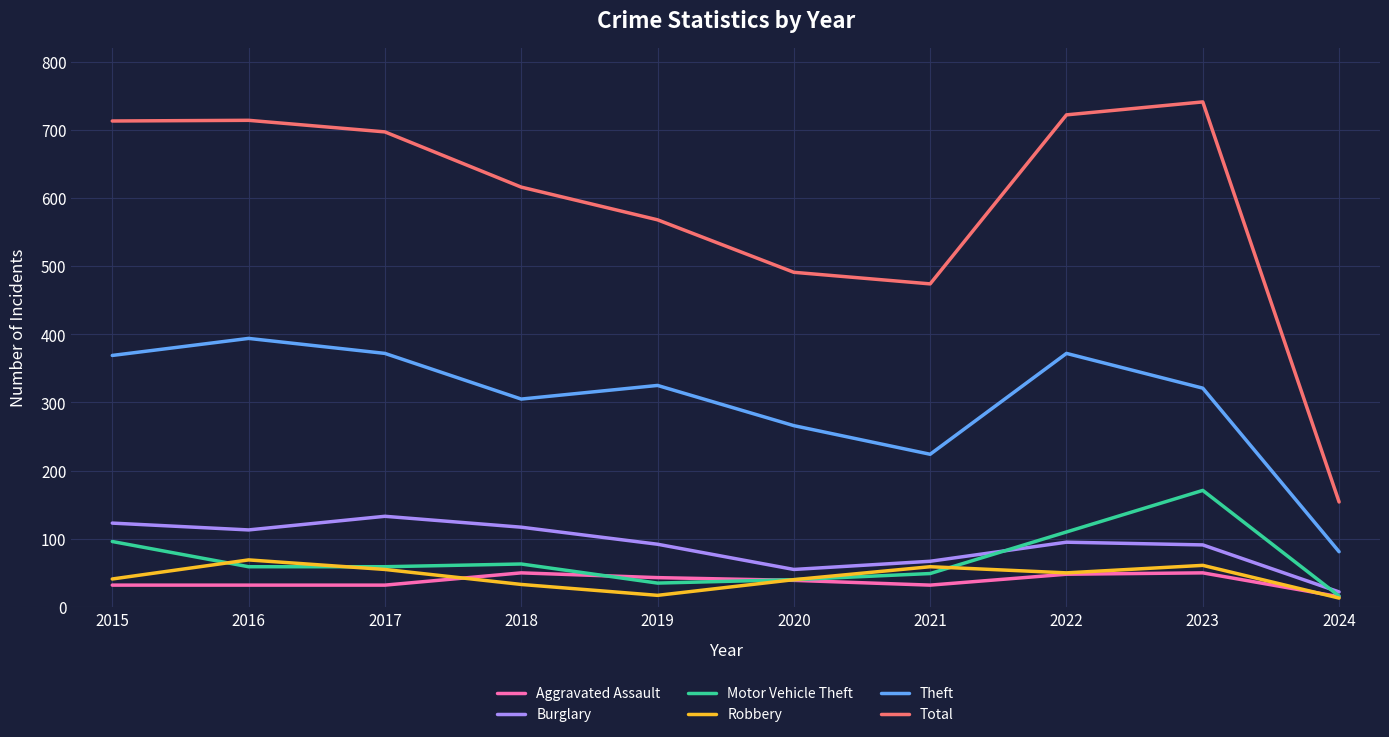

What is the total value across all series at 2021?

905